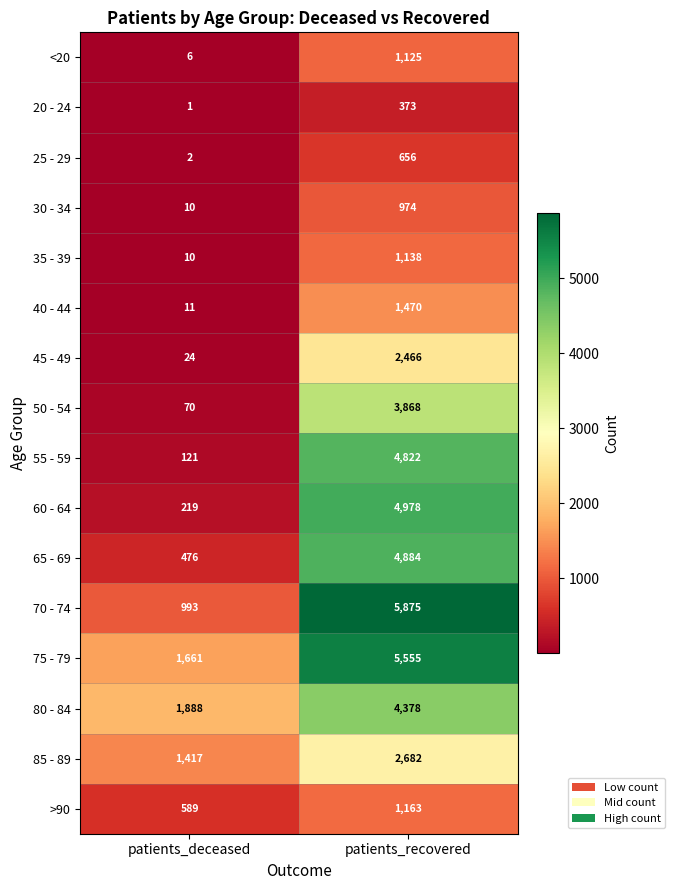

Rank the categories by >90 value from lowest to highest.

patients_deceased, patients_recovered